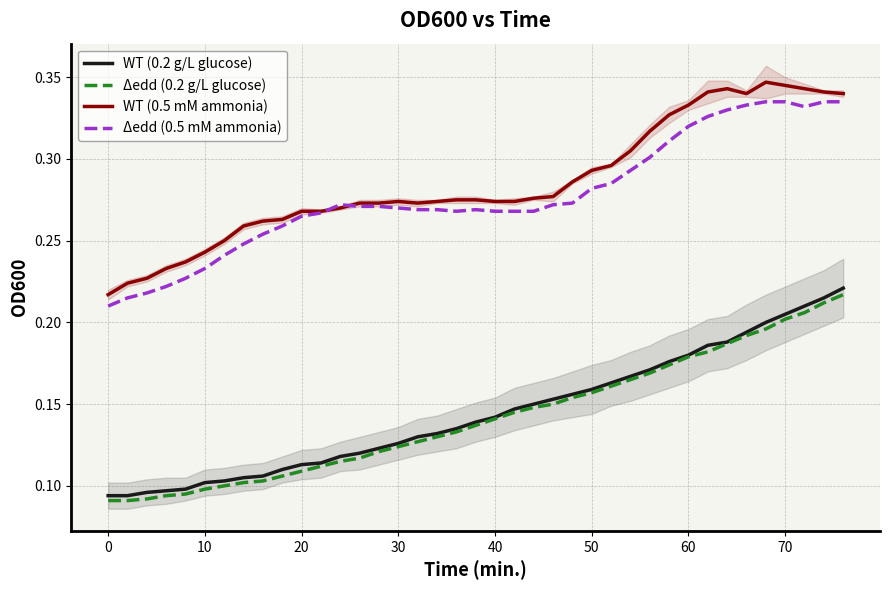

What is the sum of all Δedd (0.2 g/L glucose) values?

5.5